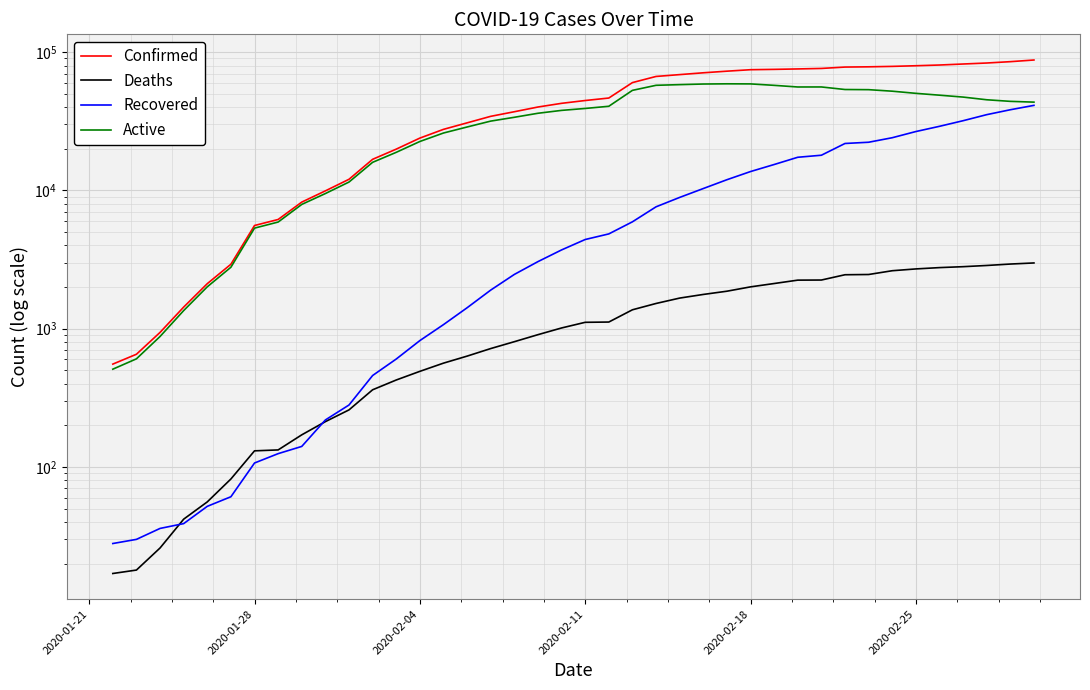

Reading right to left, list all the values displayed in this chart.

Confirmed: 87690	85306	83411	82034	80670	79707	78854	78290	77967	76206	75577	75030	74609	72815	70879	68765	66690	60206	46561	44675	42633	40095	37068	34334	30802	27643	23898	19887	16787	12038	9927	8234	6166	5578	2927	2118	1434	941	654	555
Deaths: 2990	2936	2867	2810	2767	2707	2627	2467	2457	2250	2246	2123	2008	1868	1770	1666	1523	1371	1118	1113	1013	906	806	719	634	564	492	426	362	259	213	171	133	131	82	56	42	26	18	17
Recovered: 41208	38314	35306	31919	29077	26652	24047	22304	21849	17966	17369	15394	13693	11951	10319	8902	7613	5930	4849	4417	3714	3057	2470	1903	1418	1071	821	604	459	281	219	141	125	107	61	52	39	36	30	28
Active: 43492	44056	45238	47305	48826	50348	52180	53519	53661	55990	55962	57513	58908	58996	58790	58197	57554	52905	40594	39145	37906	36132	33792	31712	28750	26008	22585	18857	15966	11498	9495	7922	5908	5340	2784	2010	1353	879	606	510